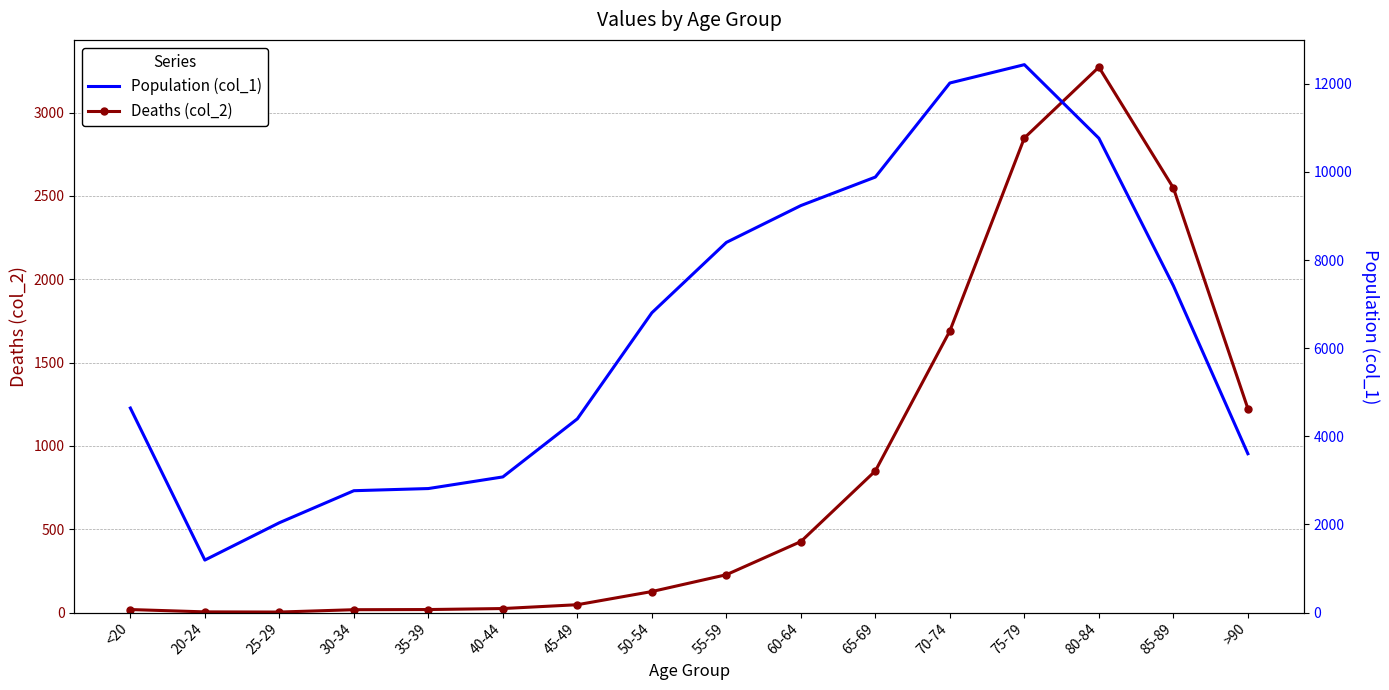

What is the label of the 1st point from the left?

<20